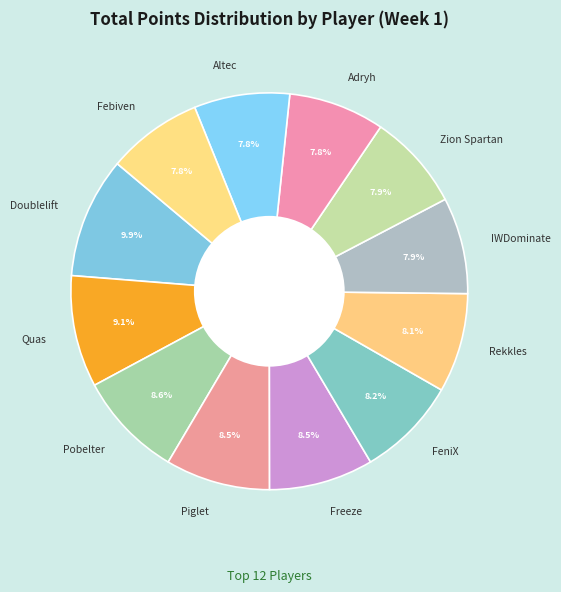

Combined, do Febiven and Rekkles account for over 50%?

No